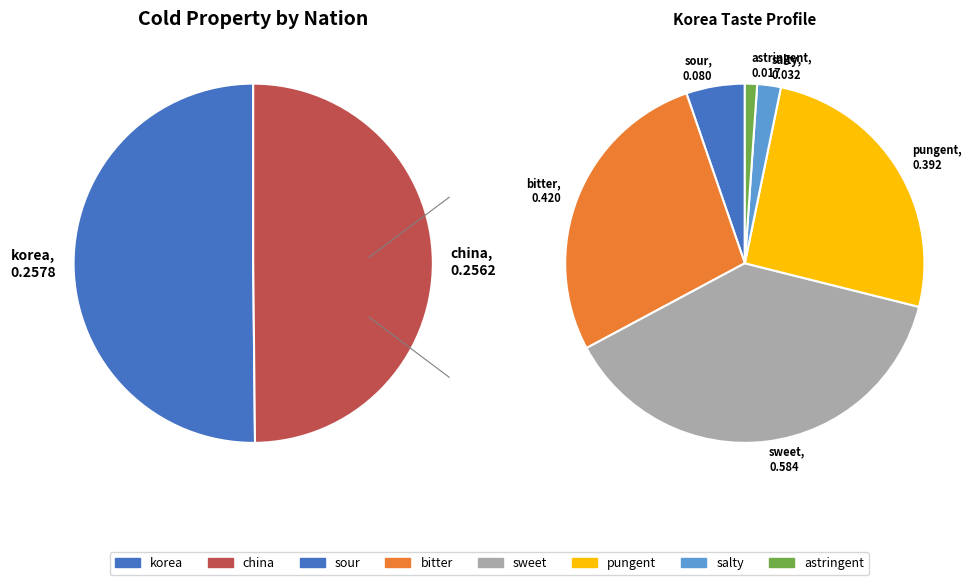

Is it true that china is 44% of the pie?

False